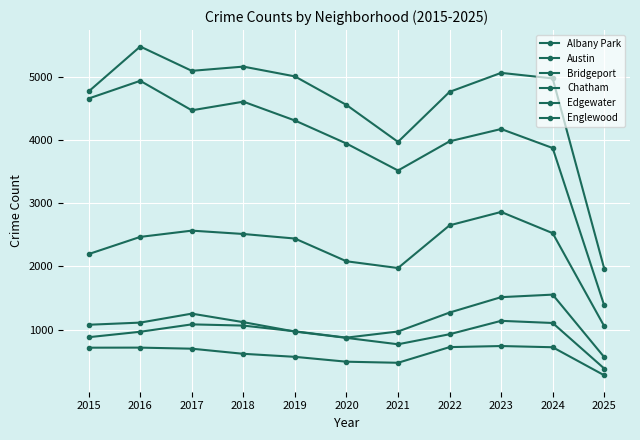

How many data points in Albany Park are less than 1076?

5